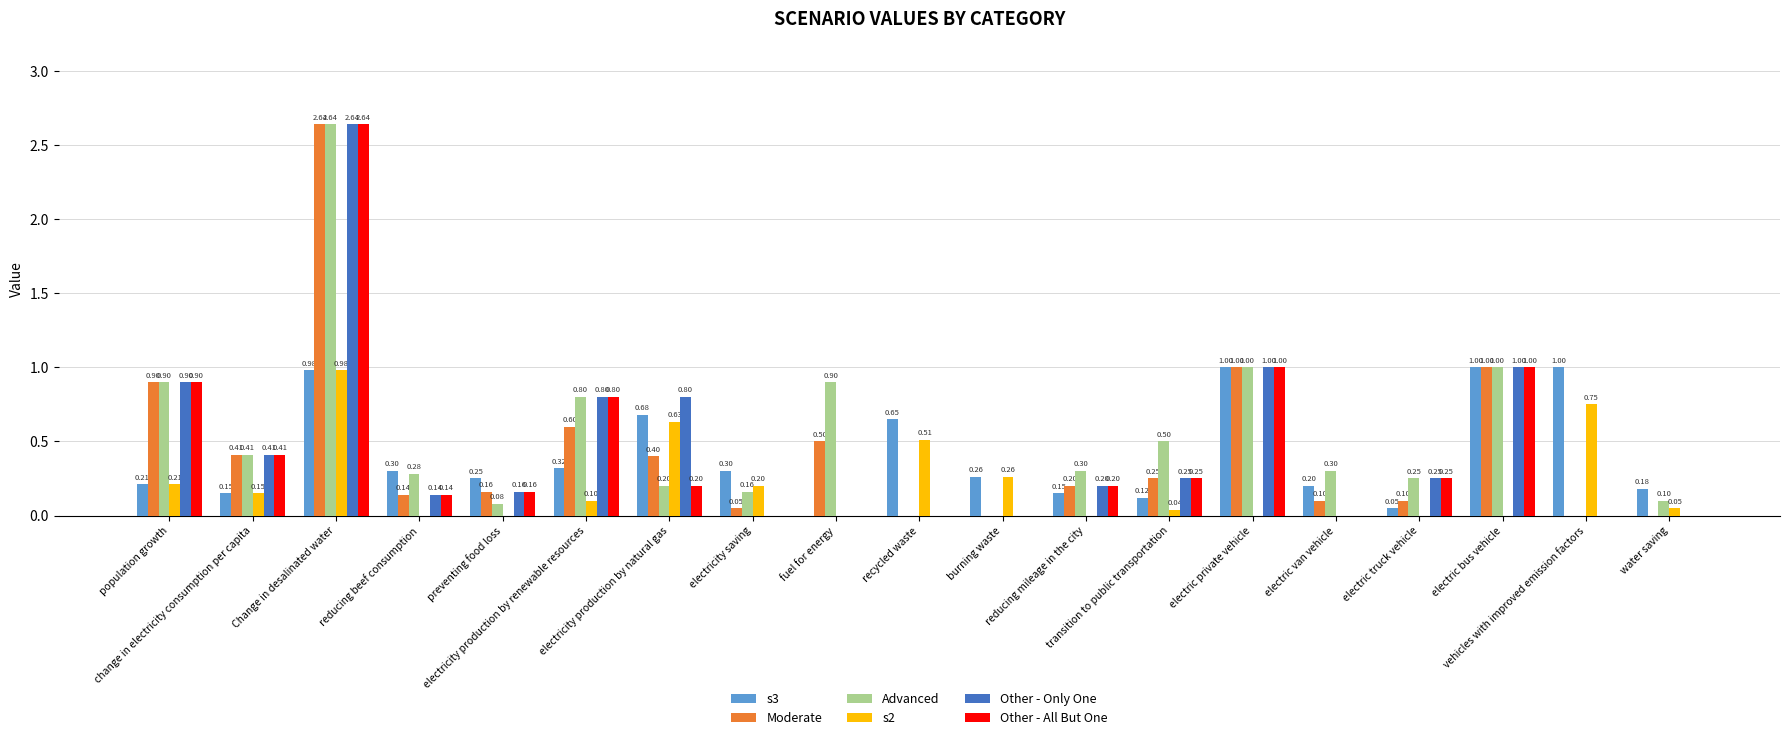

What is the sum of the Advanced values at electric truck vehicle and Change in desalinated water?

2.9